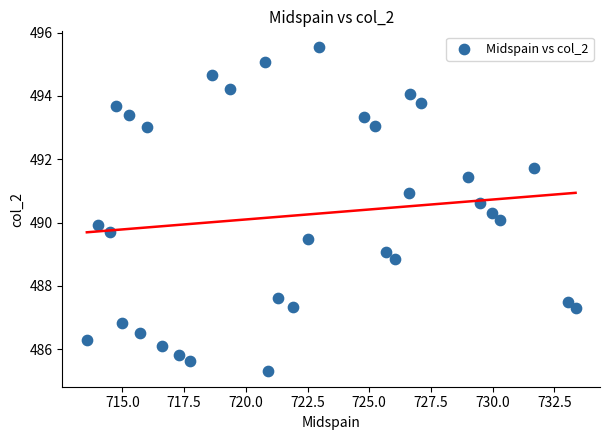

What is the range of X values (max minus min)?

19.8